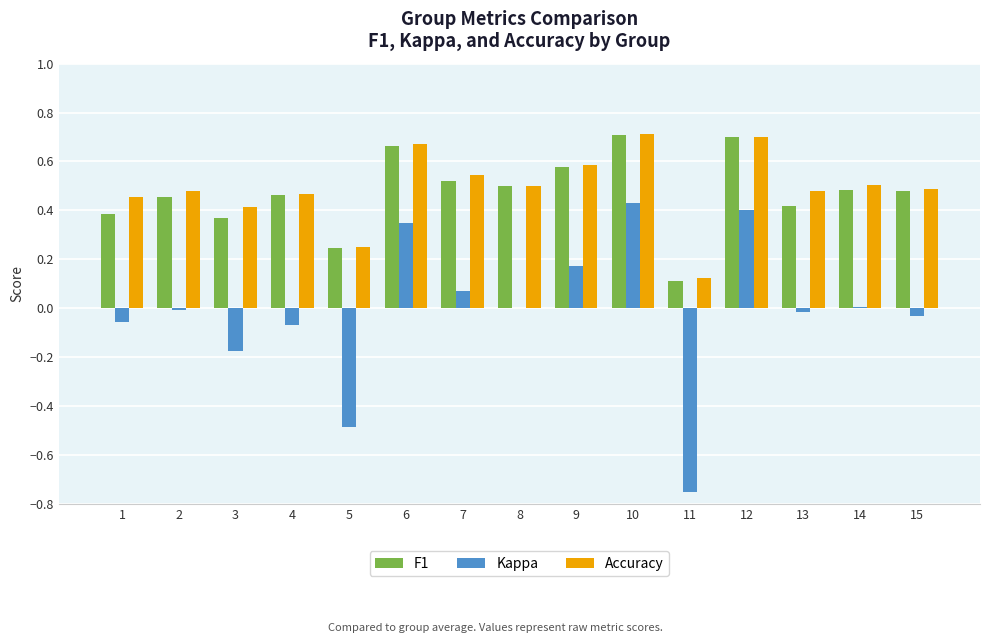

What is the sum of all F1 values?

7.1